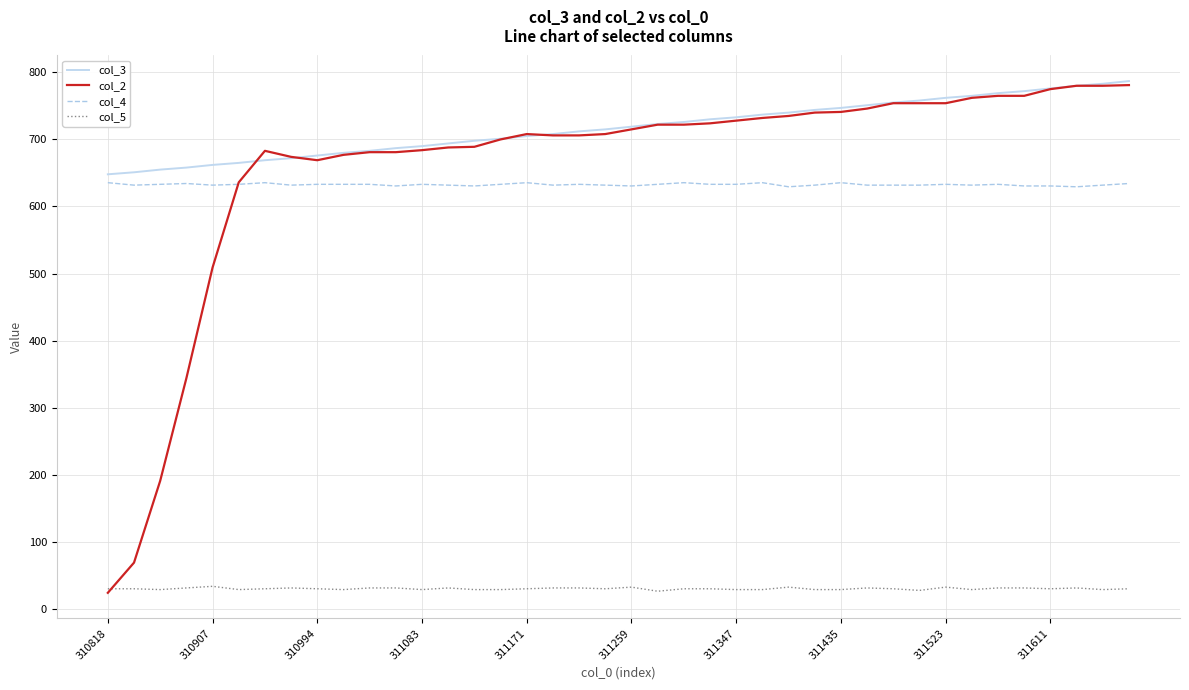

True or false: col_5 and col_3 cross at least once.

False